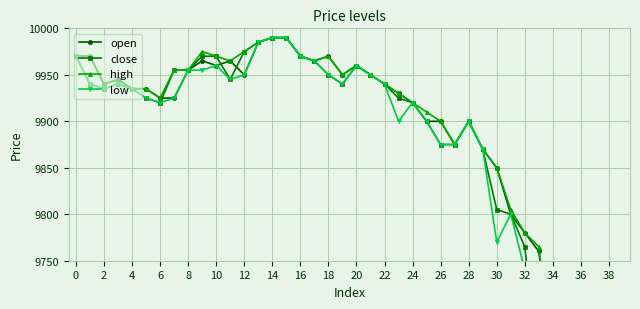

Read the close value at 4, to the nearest 10.

9940